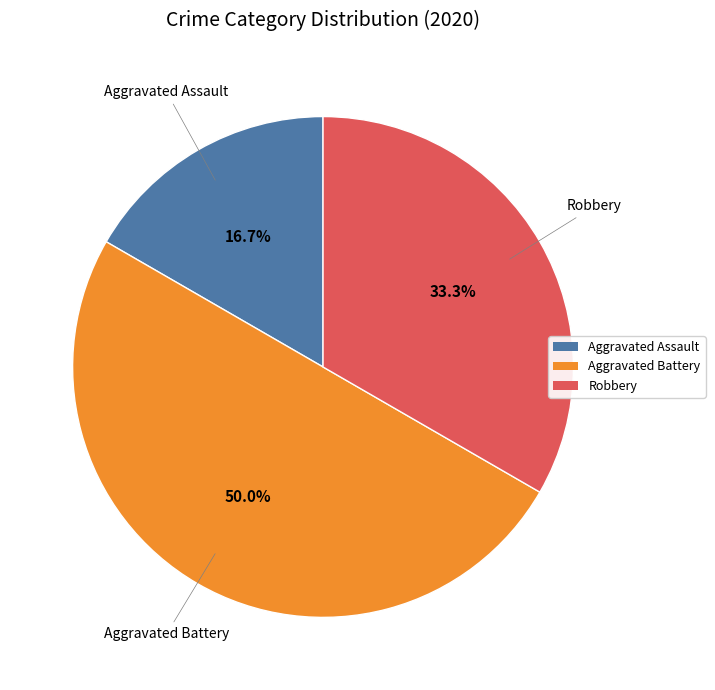

Is it true that Aggravated Assault is 17% of the pie?

True